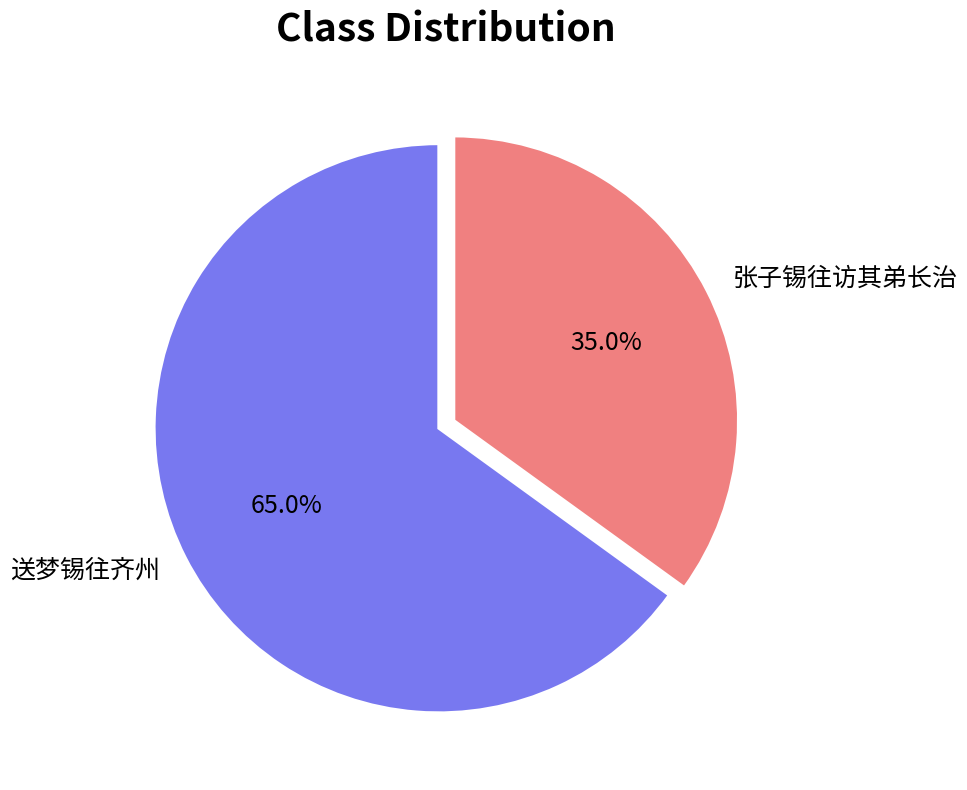

What is the smallest slice in the pie chart?

张子锡往访其弟长治